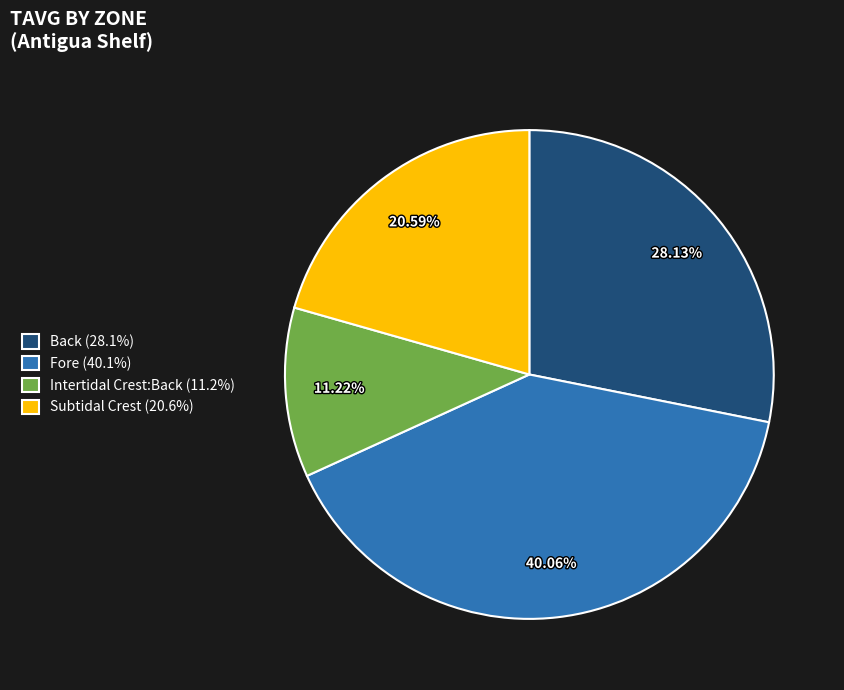

Is it true that Back is 39% of the pie?

False